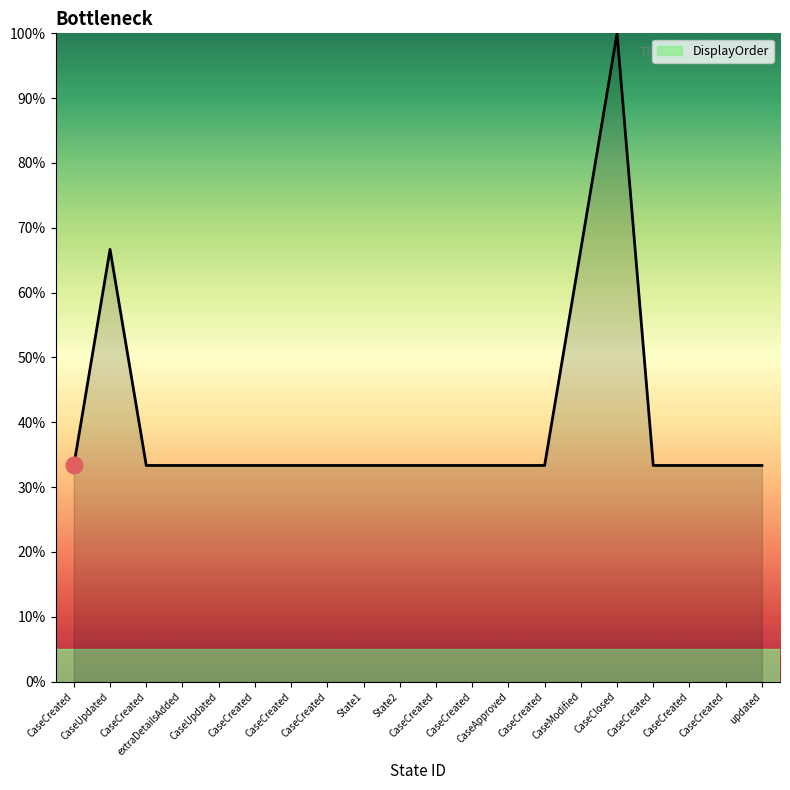

True or false: the data shows 13.1 at CaseCreated.

False